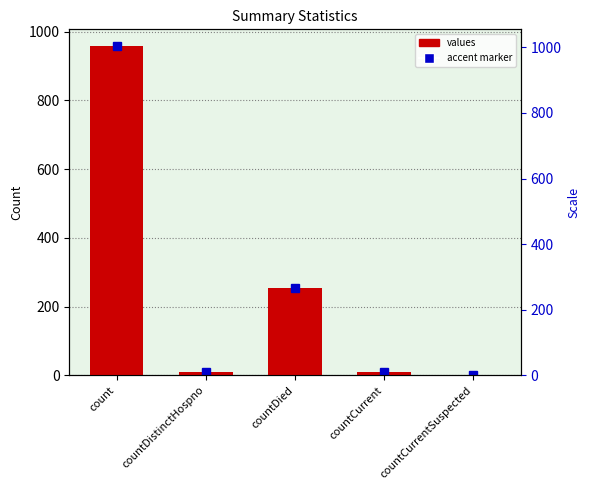

At which label is the value closest to 479?

countDied